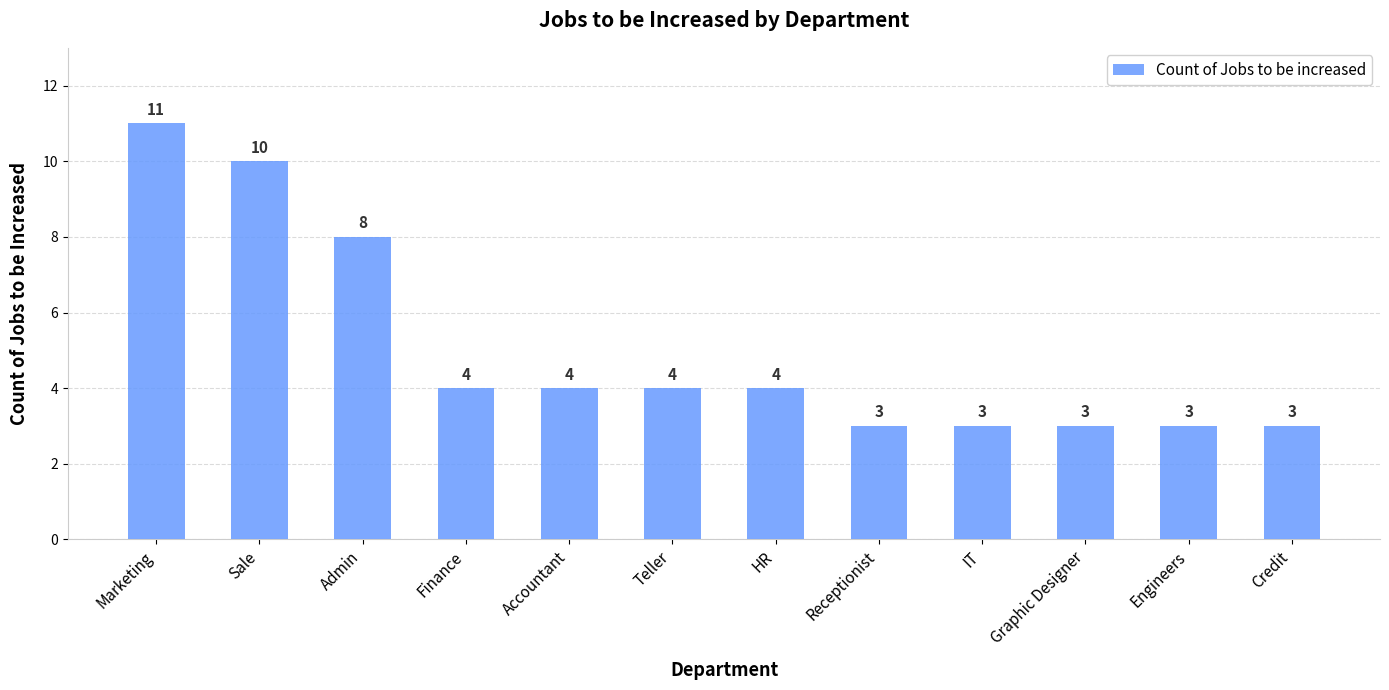

Read the value at Credit.

3